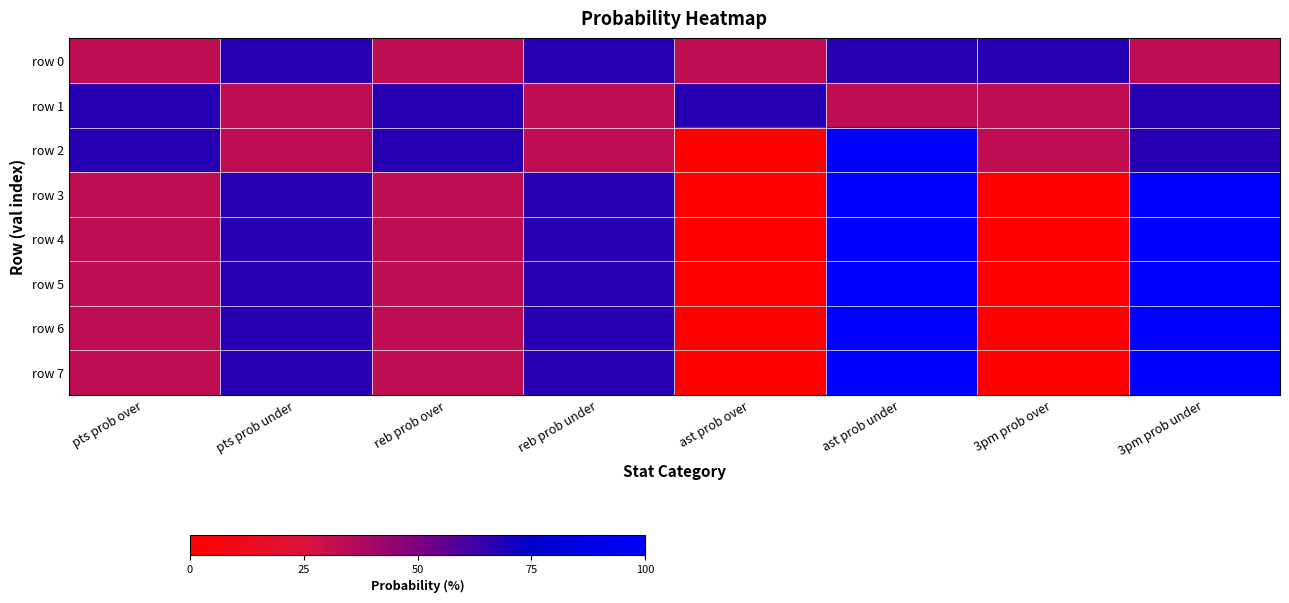

At reb prob under, list the series in order from smallest to largest.

row 1, row 2, row 0, row 3, row 4, row 5, row 6, row 7